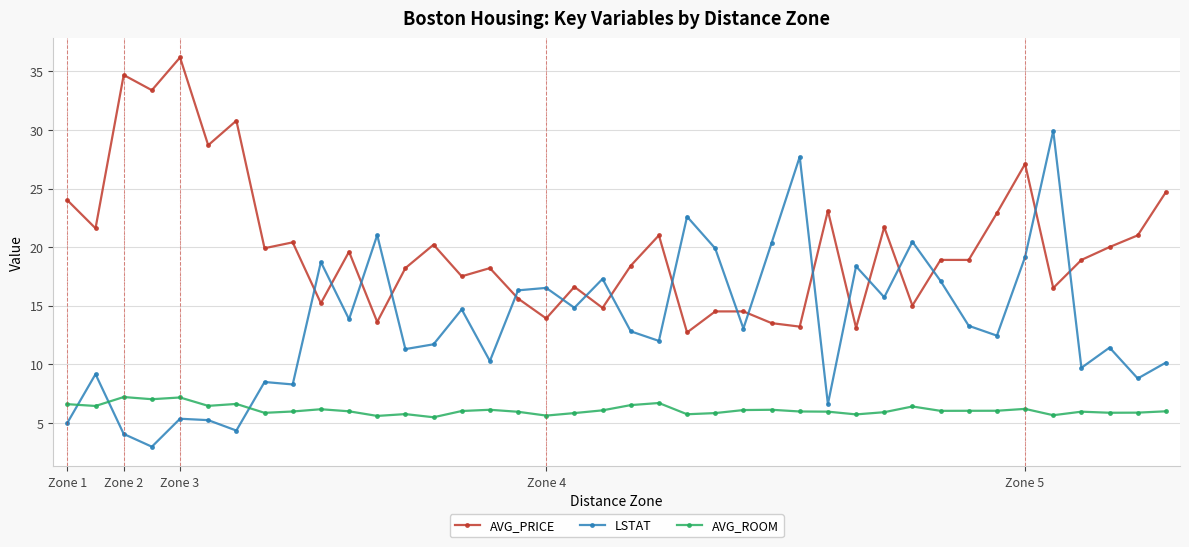

Which series has the widest spread of values?

LSTAT